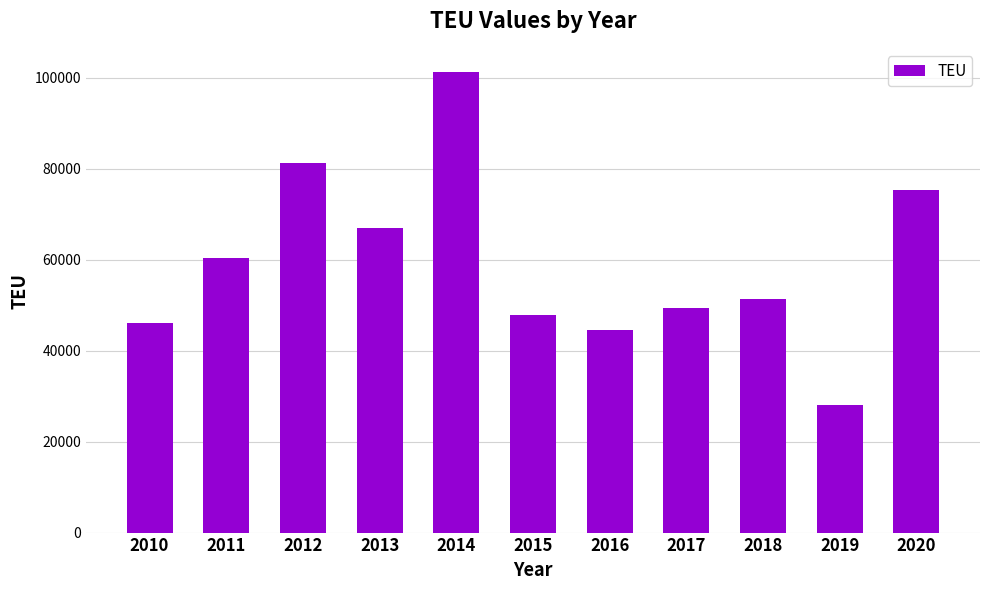

What is the difference between the maximum and minimum values?

73300